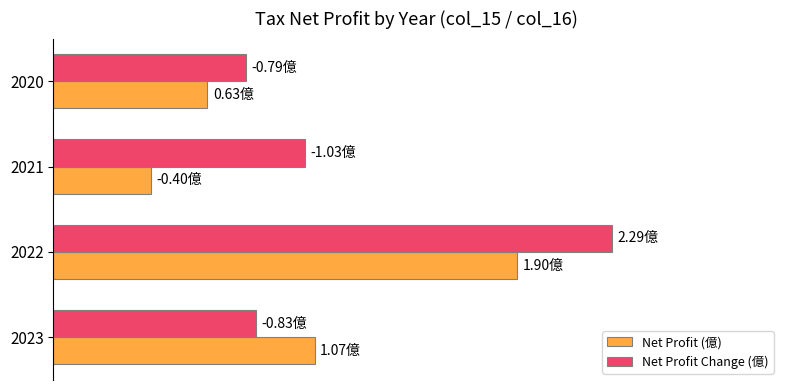

What are all the series names shown in the legend?

Net Profit (億), Net Profit Change (億)